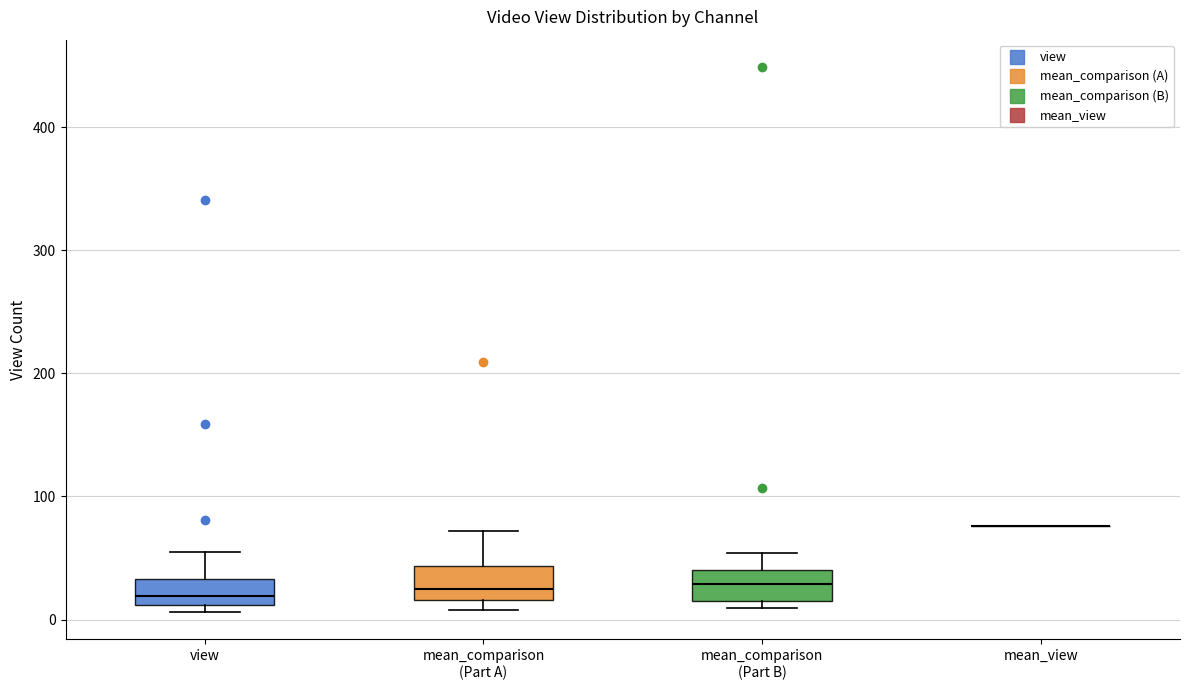

Where is the upper edge of the box for mean_comparison (Part A) on the y-axis? The values are not printed on the chart, so give them approximately, as read against the axis.

40